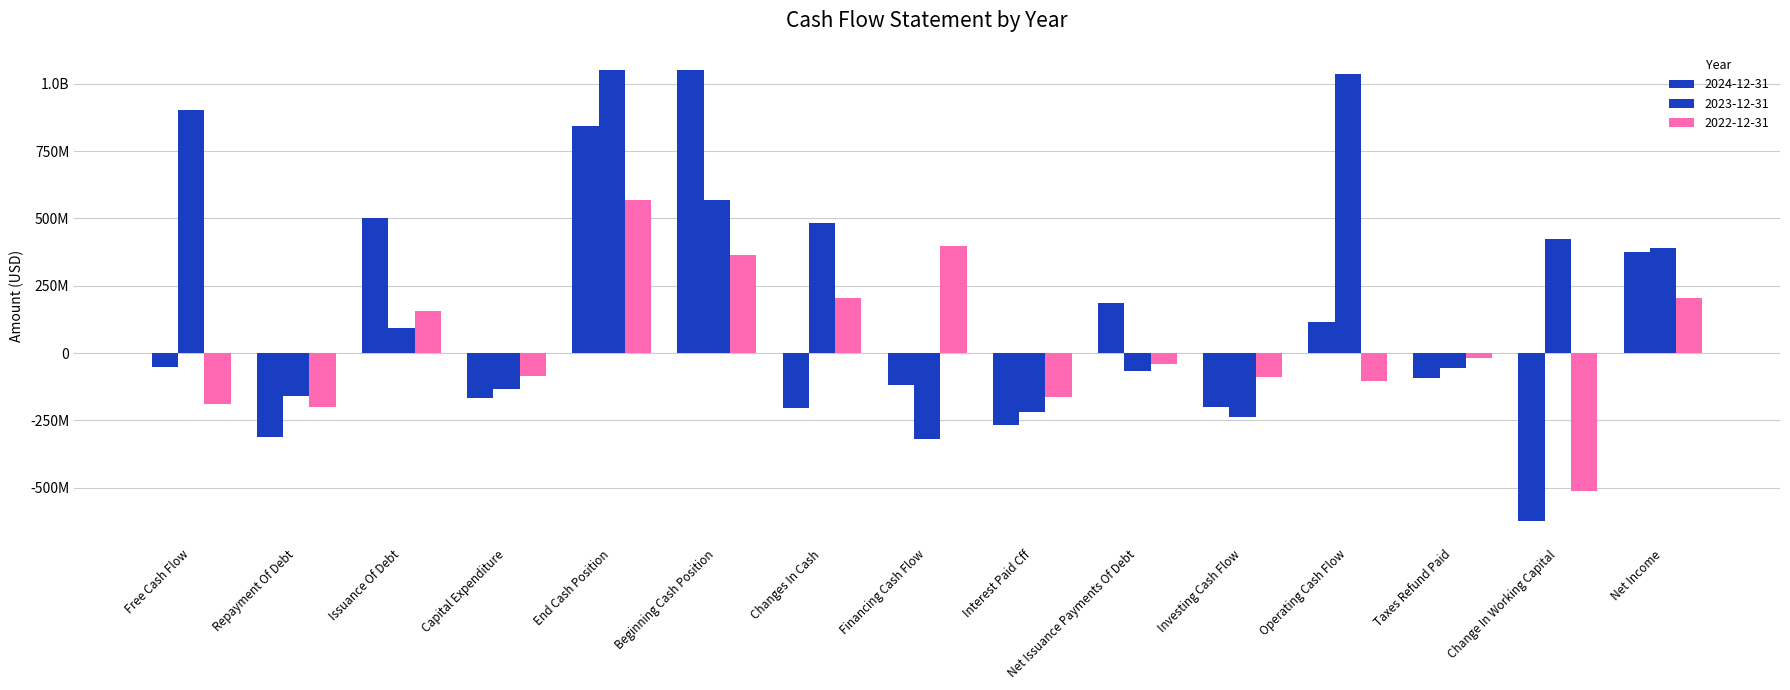

Which series has the widest spread of values?

2024-12-31